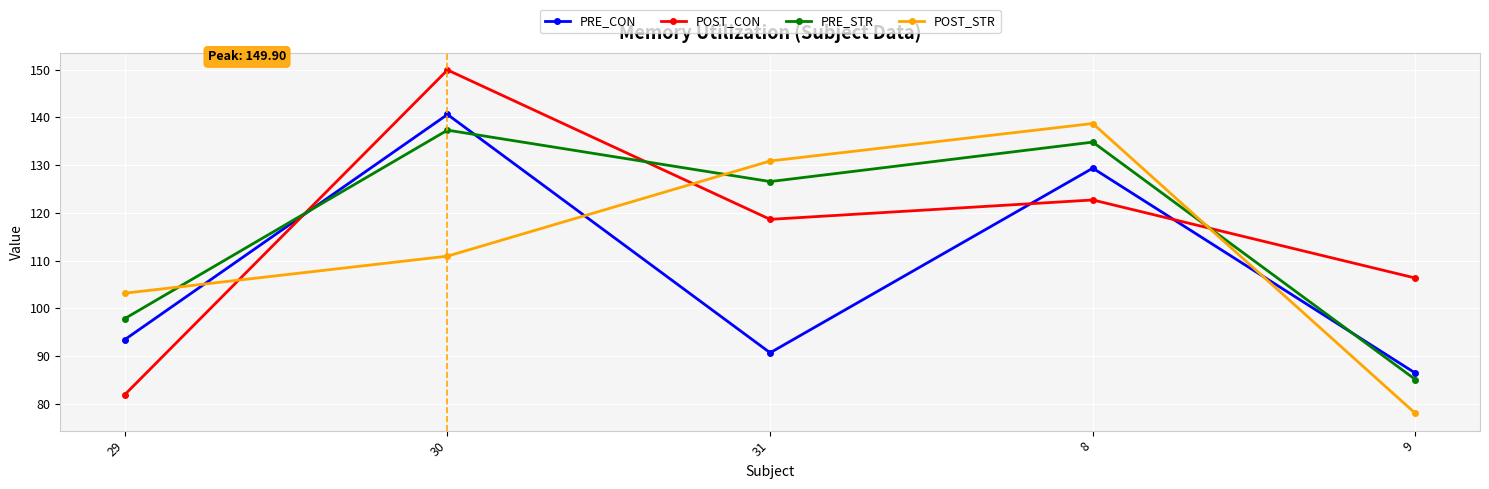

The PRE_CON series shows 129.4 at 8. True or false?

True